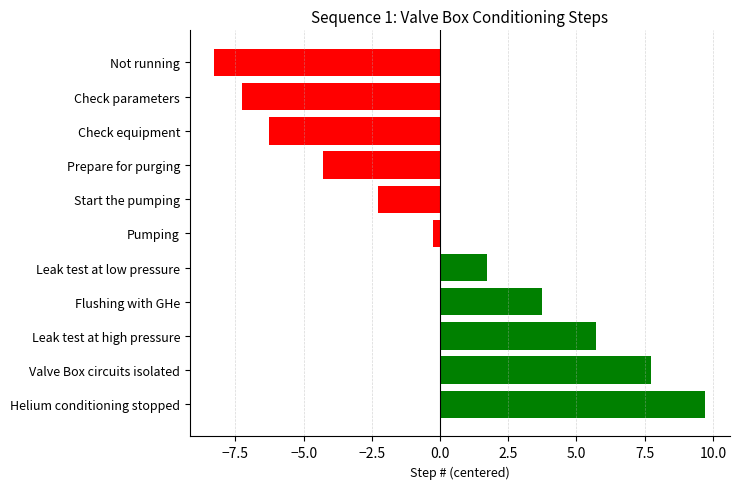

Does the chart contain stacked bars?

No